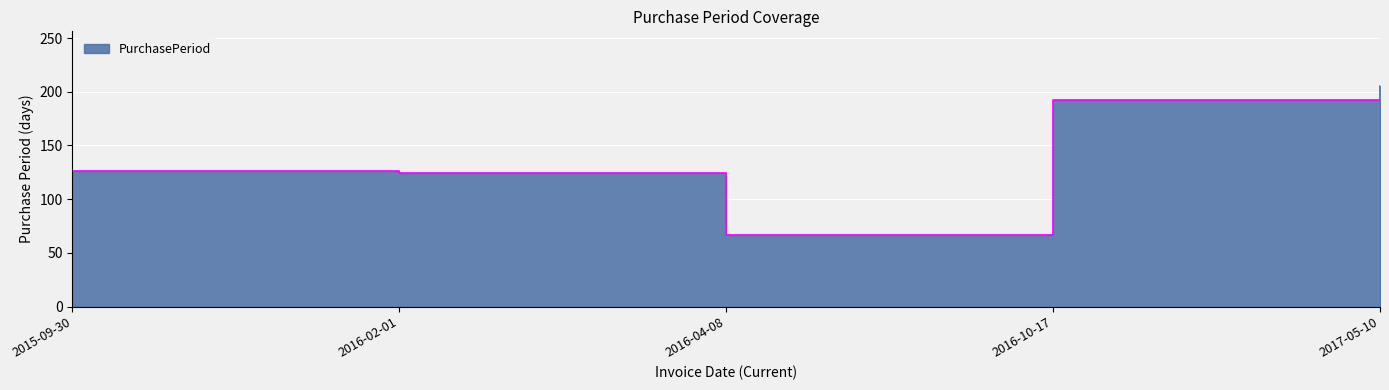

Which label corresponds to the largest value in the chart?

2017-05-10